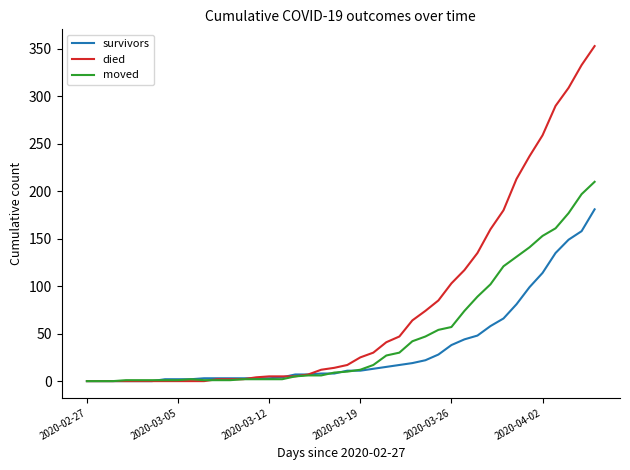

How many lines are shown in the chart?

3